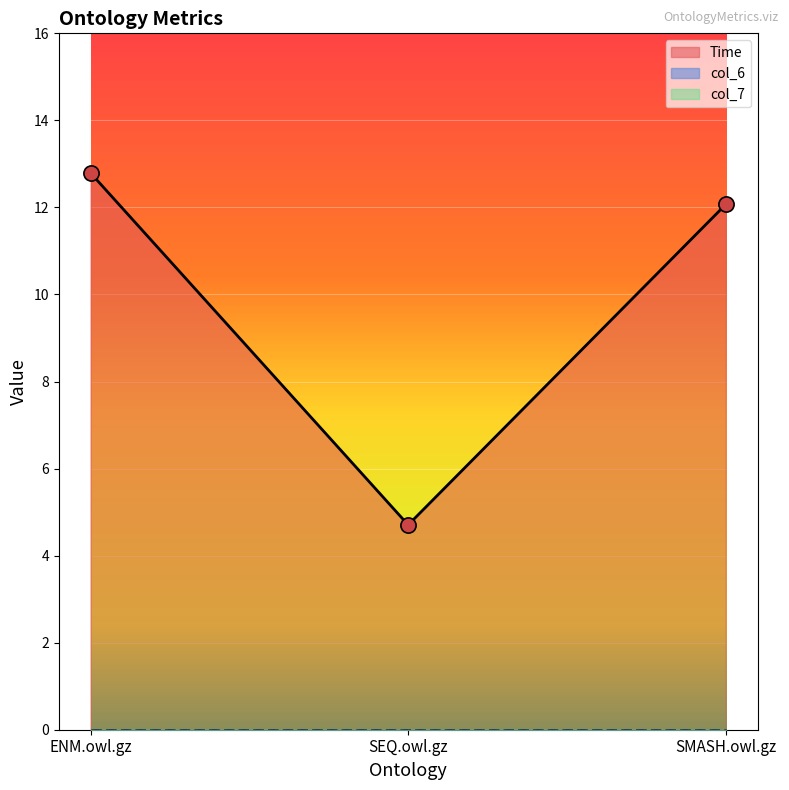

Which series has the widest spread of Y values?

Time